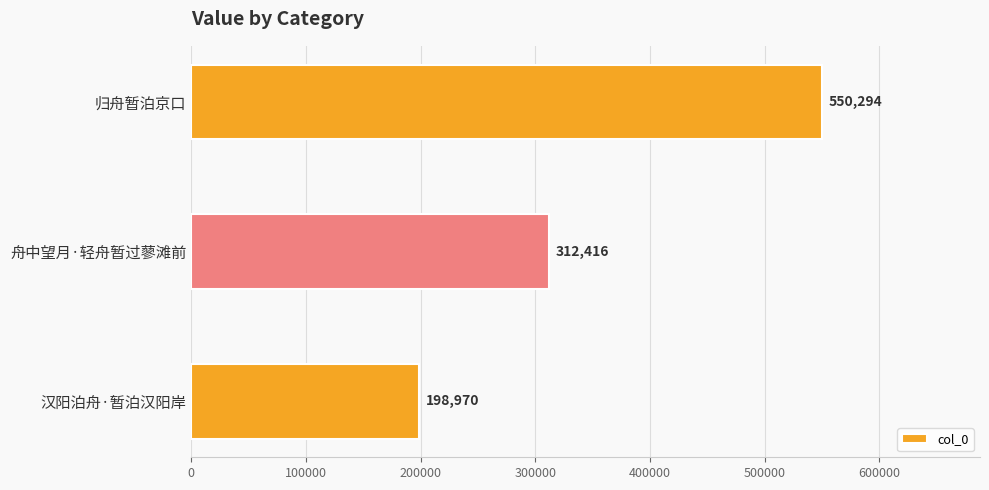

True or false: the data shows 105172 at 汉阳泊舟·暂泊汉阳岸.

False